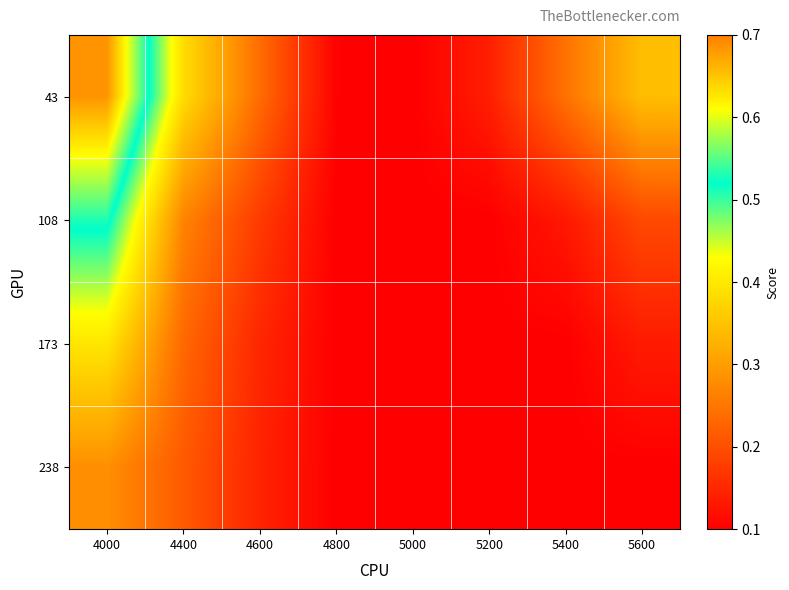

Reading left to right, transcribe all the data shown in this chart.

43: 4000=0.7	4400=0.4	4600=0.2	4800=0.1	5000=0.1	5200=0.1	5400=0.2	5600=0.3
108: 4000=0.5	4400=0.3	4600=0.2	4800=0.1	5000=0.1	5200=0.1	5400=0.1	5600=0.2
173: 4000=0.4	4400=0.2	4600=0.1	4800=0.1	5000=0.1	5200=0.1	5400=0.1	5600=0.1
238: 4000=0.3	4400=0.2	4600=0.1	4800=0.1	5000=0.1	5200=0.1	5400=0.1	5600=0.1